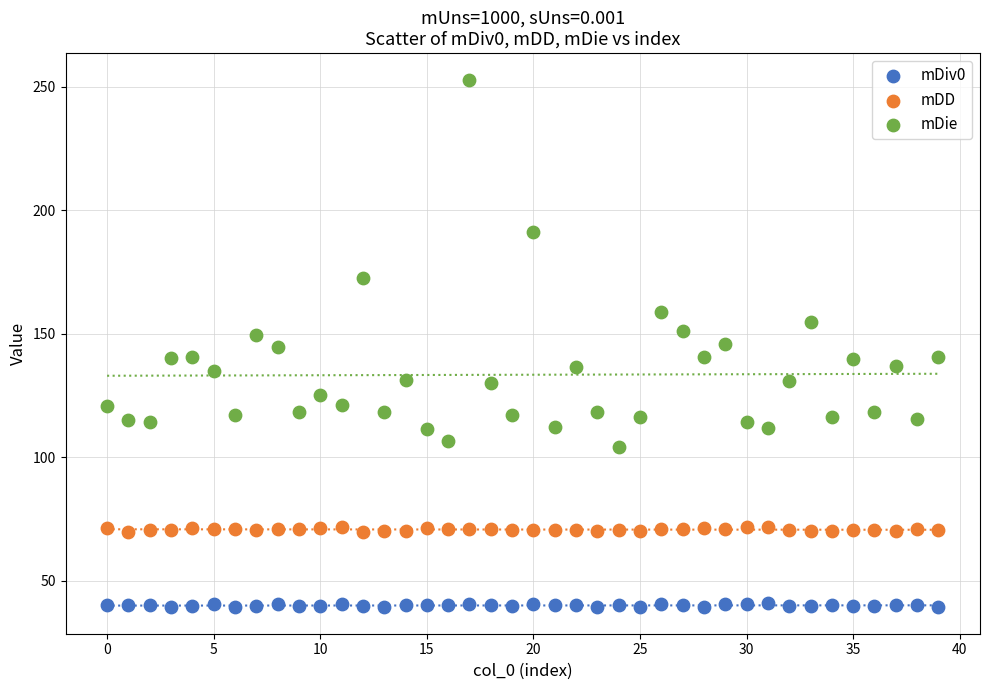

Which series has the widest spread of Y values?

mDie